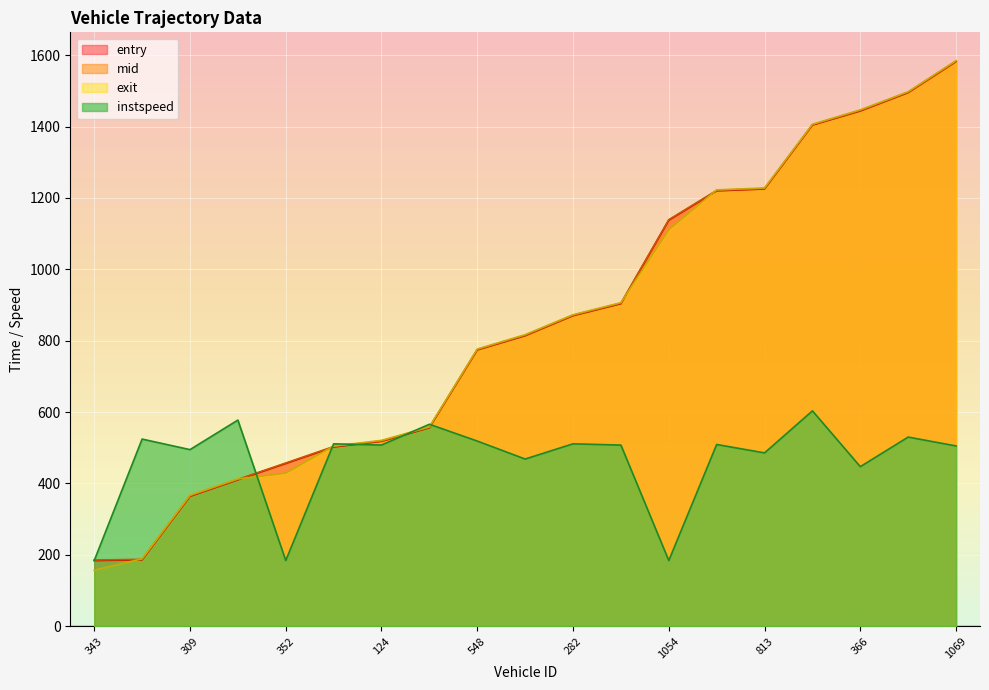

What is the sum of the mid values at 1060 and 309?

1586.4